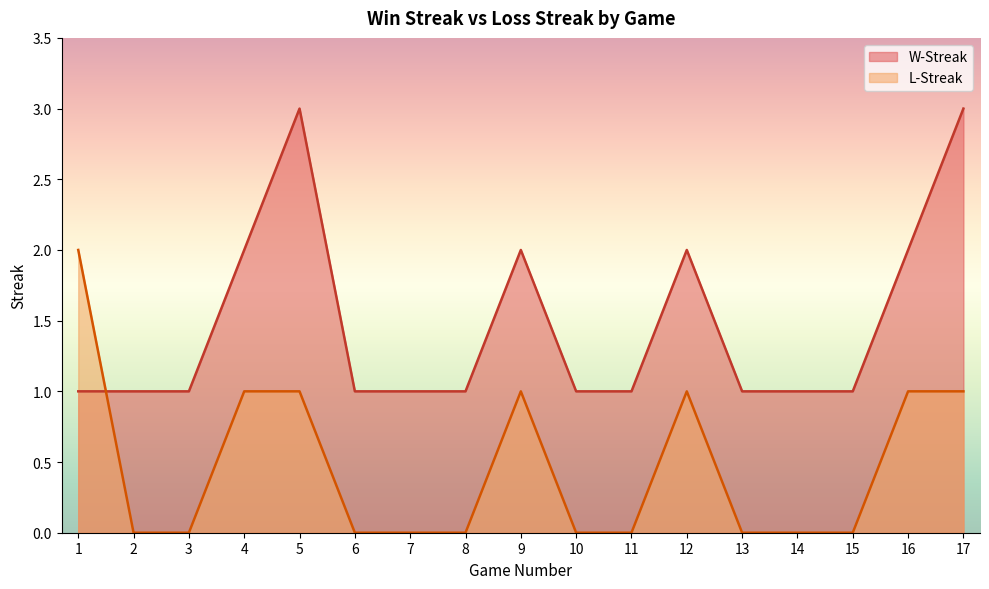

True or false: W-Streak has more than 0 interior local peaks.

True